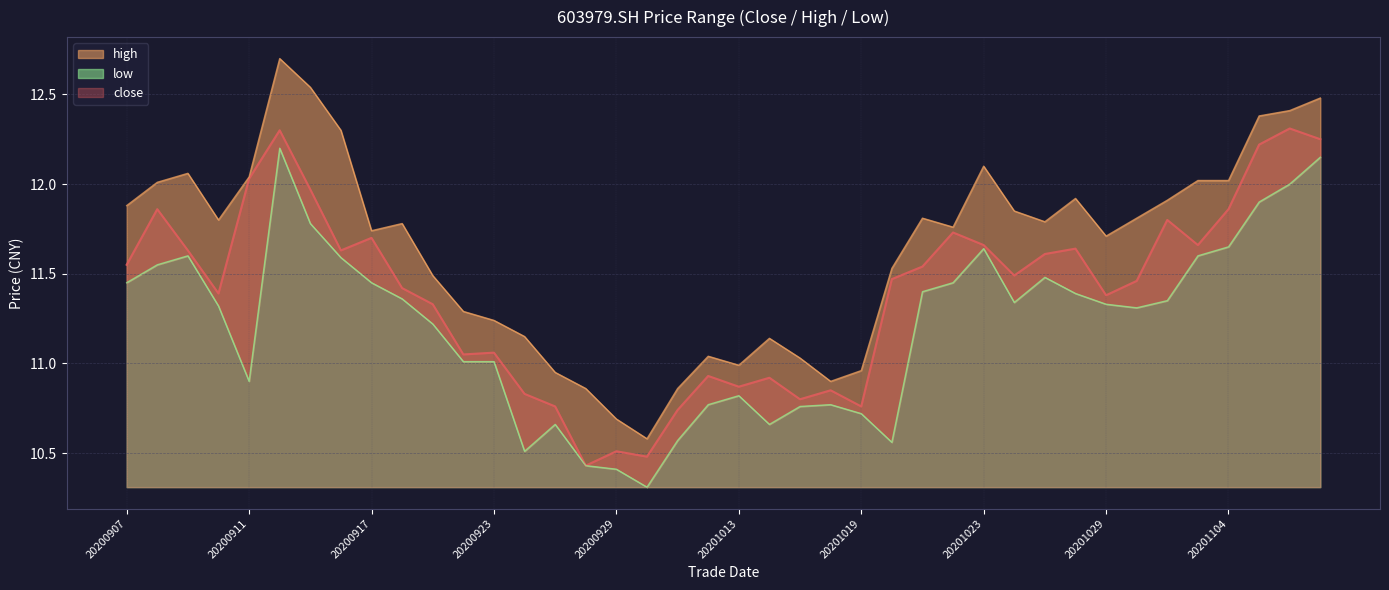

What is the lowest value of the low series?

10.3